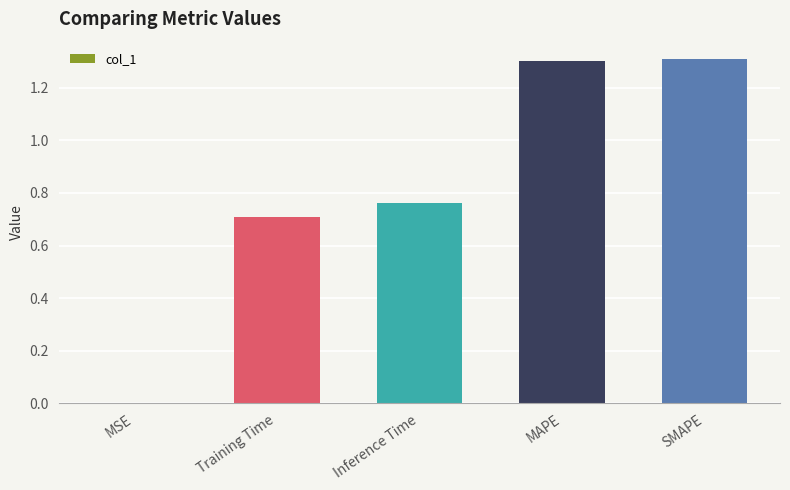

Read the value at Training Time.

0.7